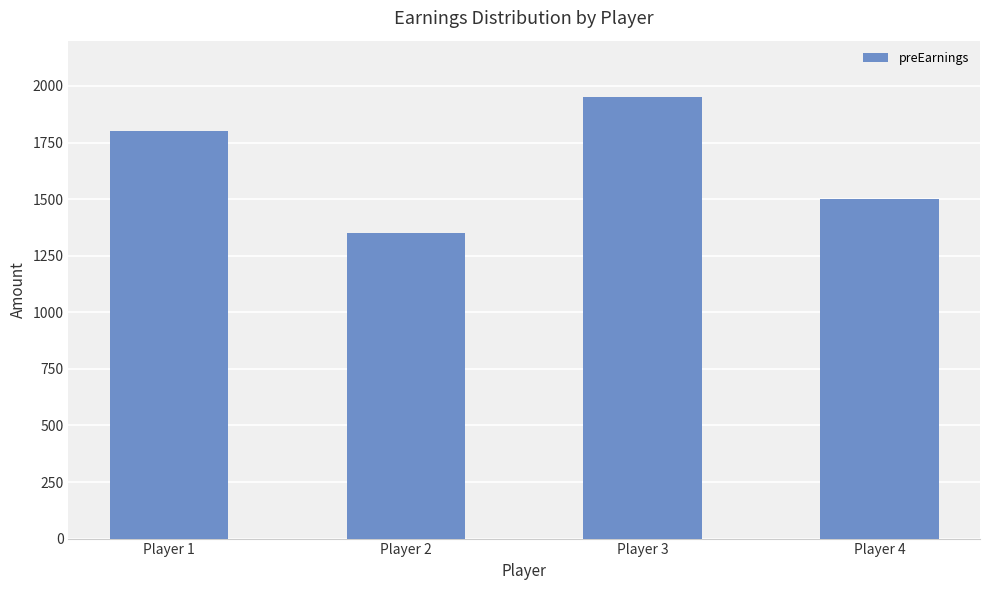

What value does the data have at Player 1, to the nearest 50?

1800